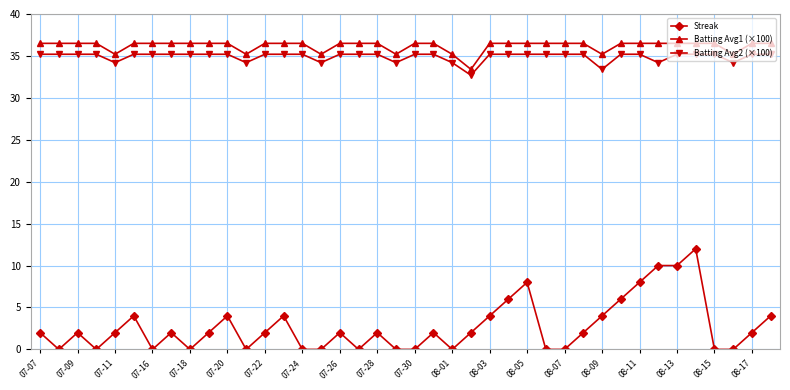

True or false: Streak and Batting Avg1 (×100) cross at least once.

False